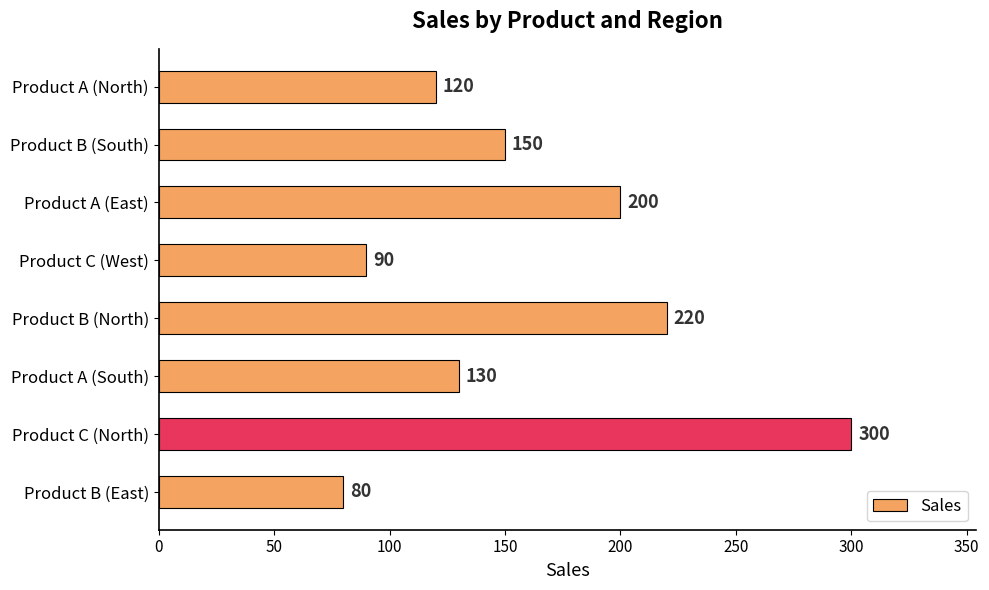

The value at Product A (North) is 61. True or false?

False